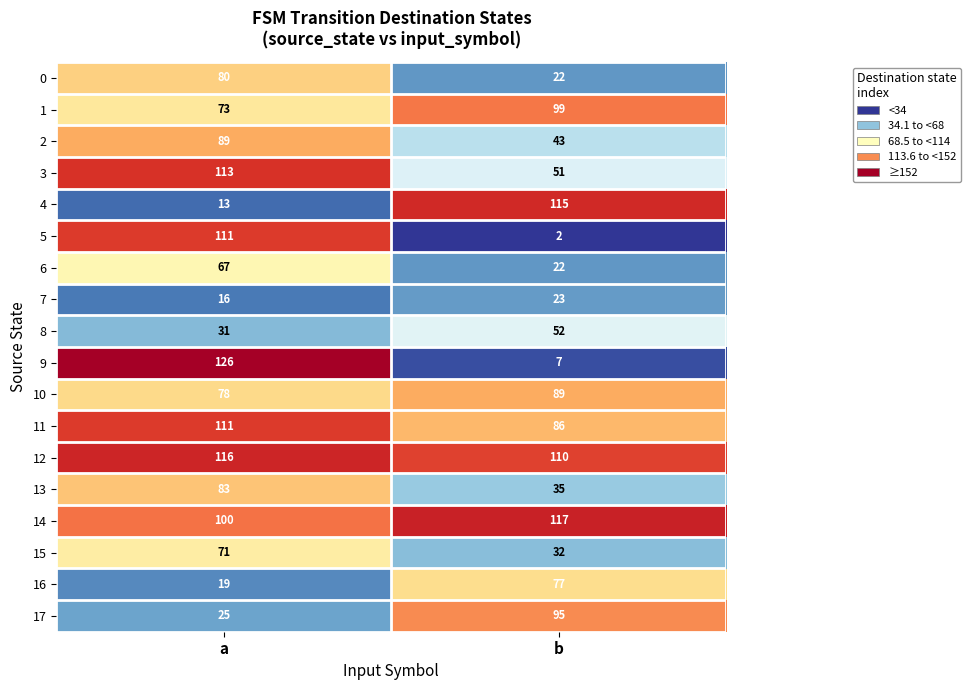

Between a and b, which series saw the biggest shift?

9